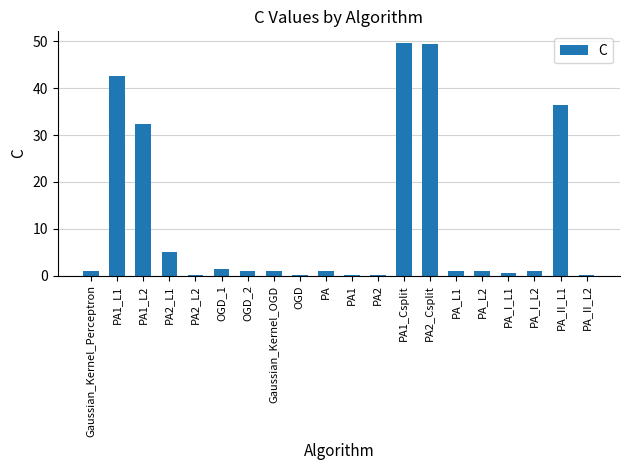

What is the greatest value displayed?

49.7